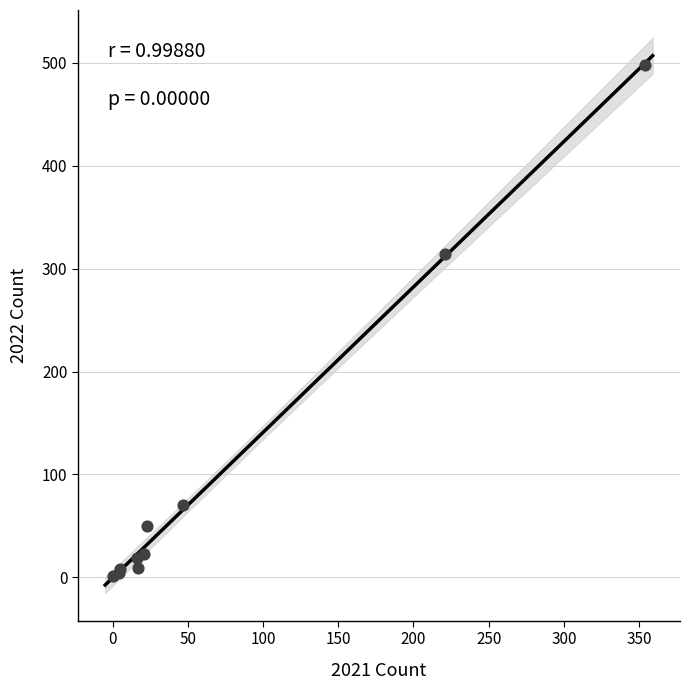

What Y value in the scatter plot is closest to 249?

314